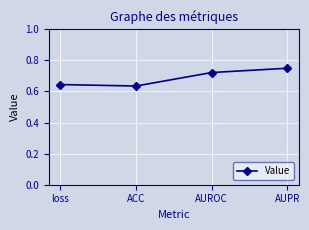

At which category does the chart reach its minimum across all series?

ACC